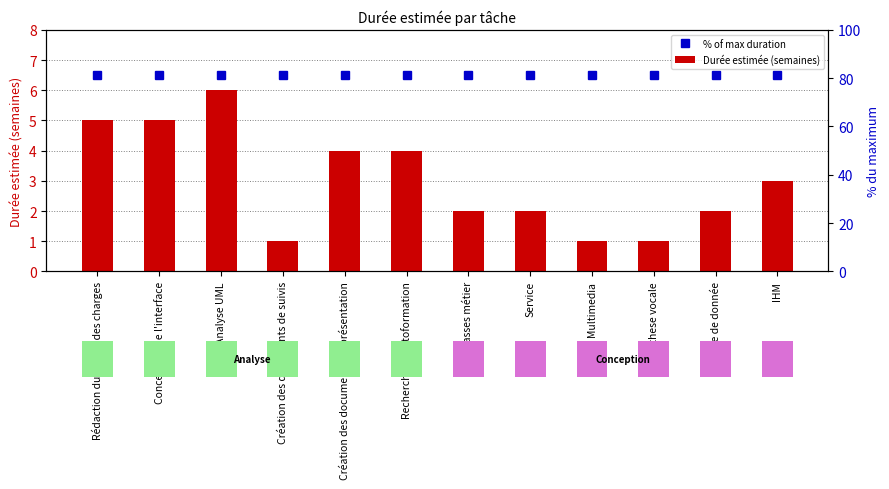

How many data points in Durée estimée (semaines) are less than 3?

6